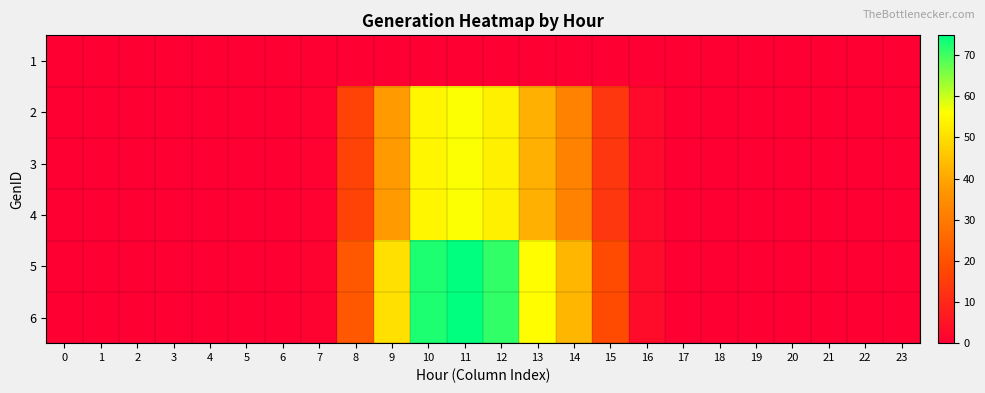

What is the total value across all series at 13?

236.4